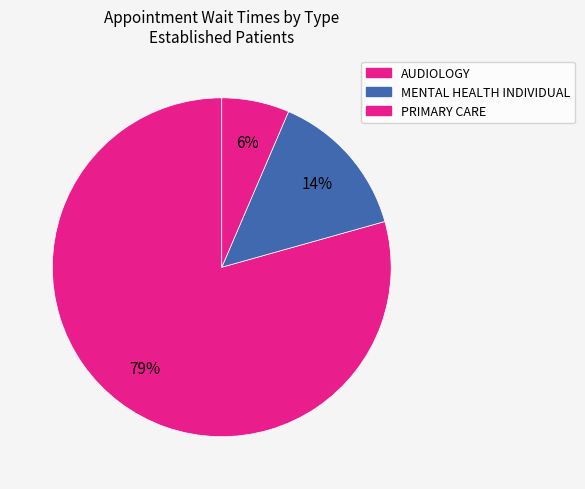

Which category accounts for the majority?

AUDIOLOGY